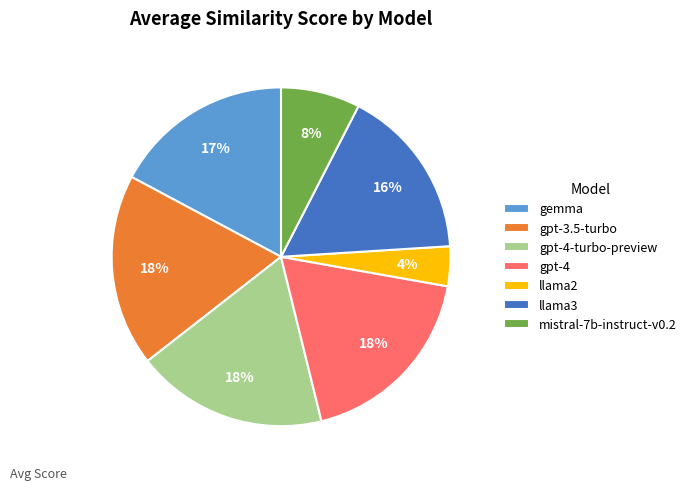

Which has a higher value, llama3 or mistral-7b-instruct-v0.2?

llama3